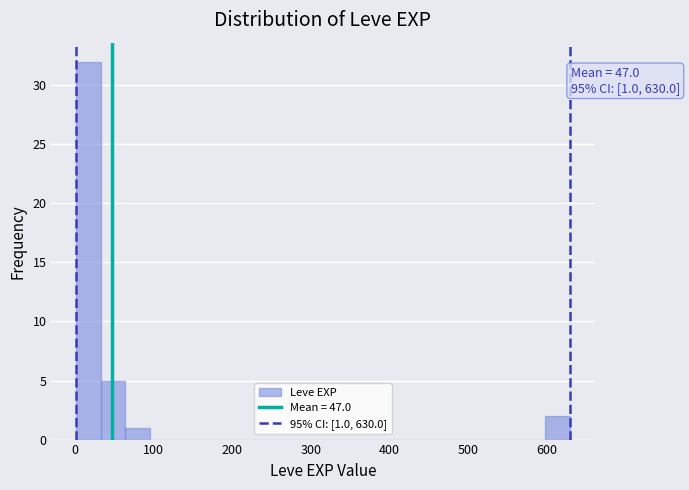

Around what value on the x-axis is the tallest bar? Give the approximate position of its centre, as read against the axis.

20